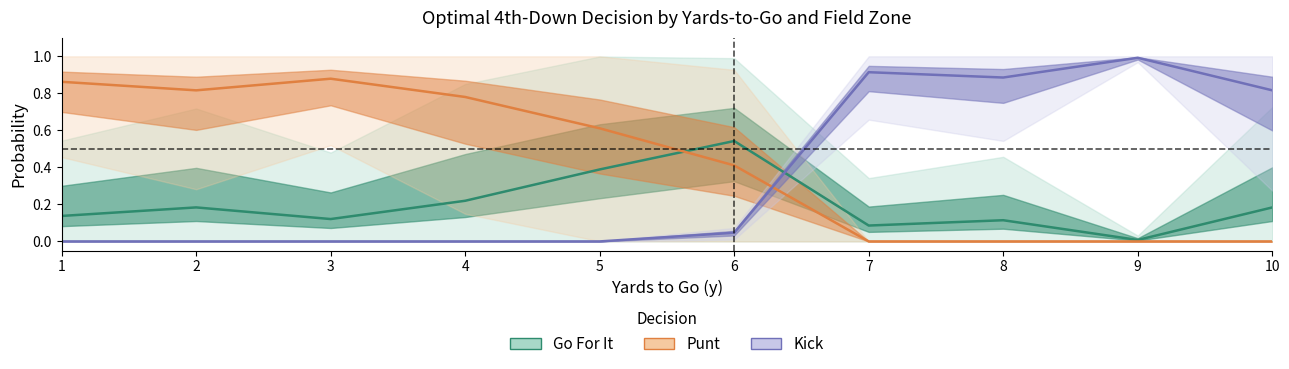

Where is the first local maximum for Punt (mean)?

3